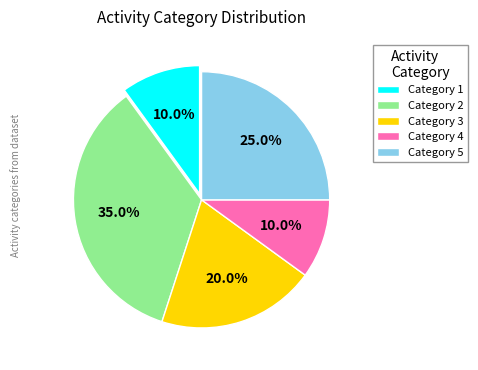

How much of the chart is everything except Category 5?

75.0%